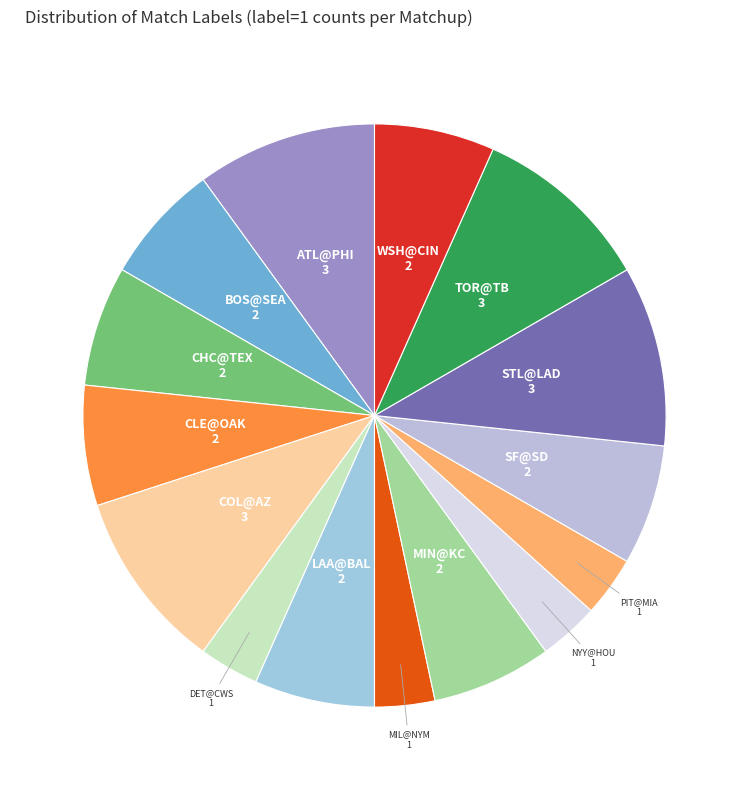

Count the number of slices in the pie.

15